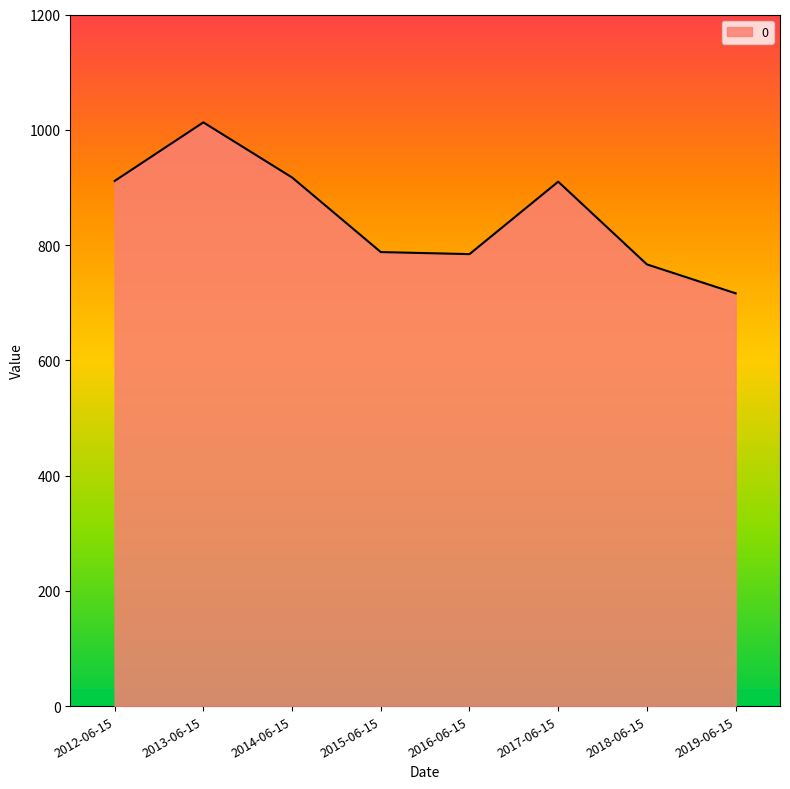

The value at 2013-06-15 is 283.2. True or false?

False